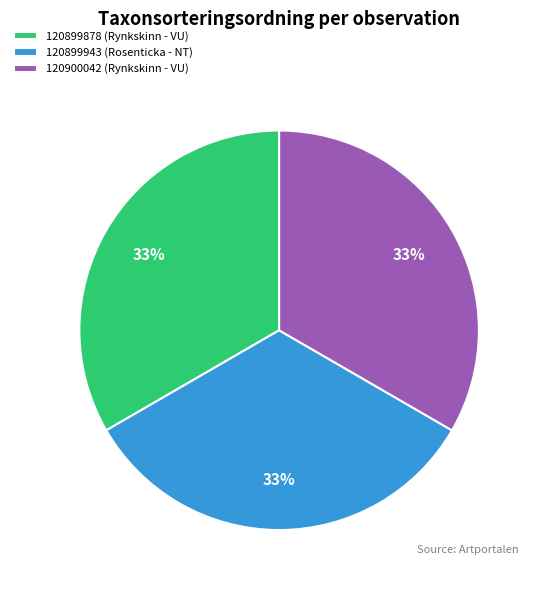

Approximately how many times larger is the value at 120899943 (Rosenticka - NT) compared to 120900042 (Rynkskinn - VU)?

1.0